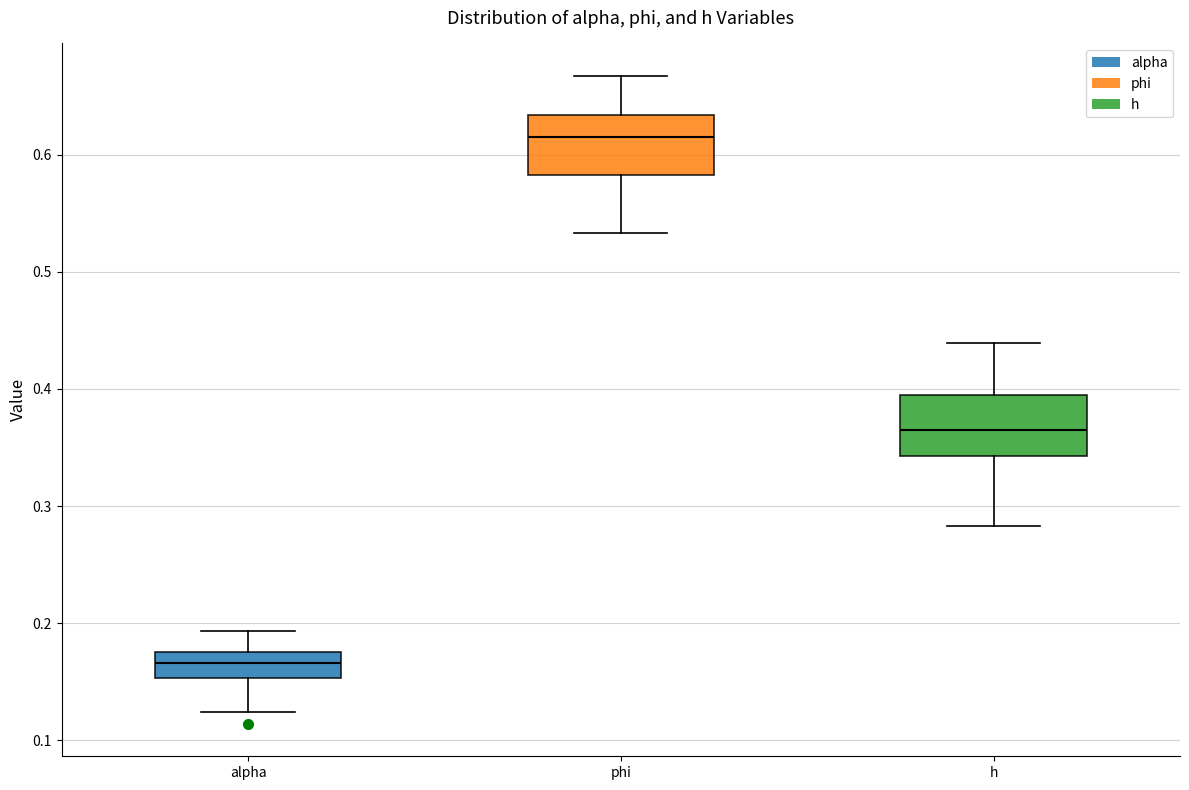

Where does the median line of the box for alpha sit on the y-axis? The values are not printed on the chart, so give them approximately, as read against the axis.

0.17